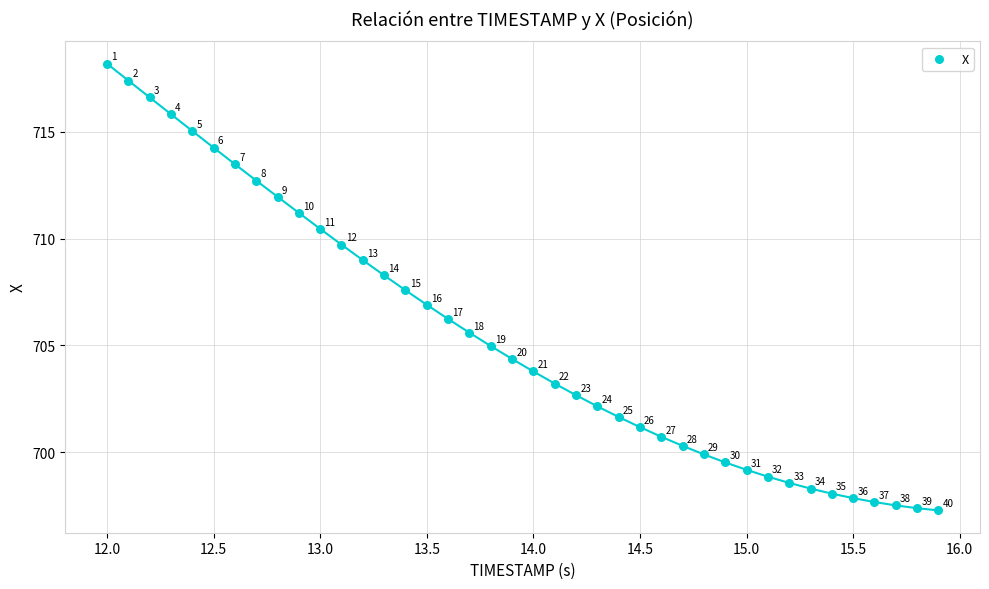

What is the range of Y values (max minus min)?

20.9